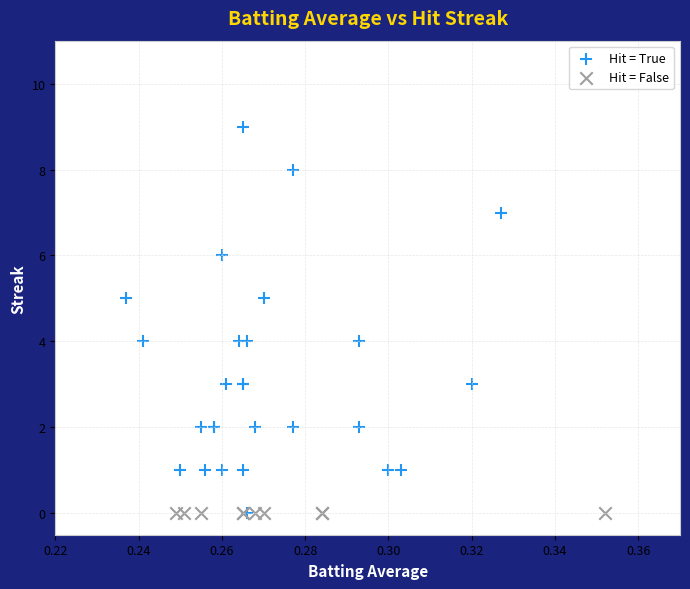

Which series reaches the maximum Y coordinate?

Hit = True